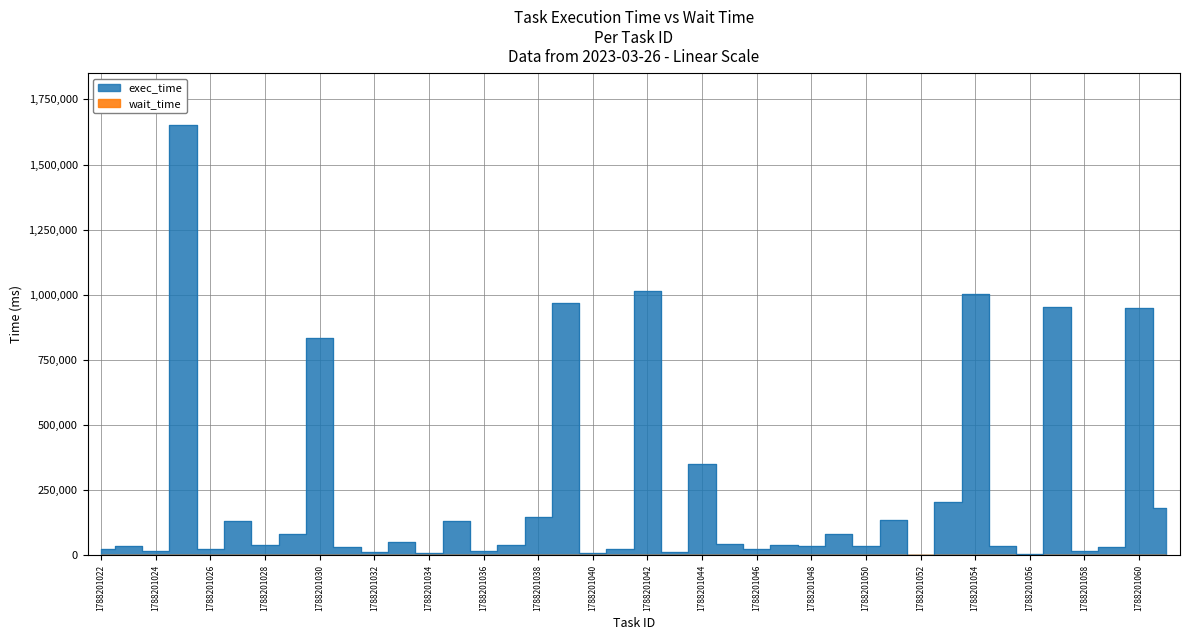

True or false: the data has more than 1 interior local peaks.

True